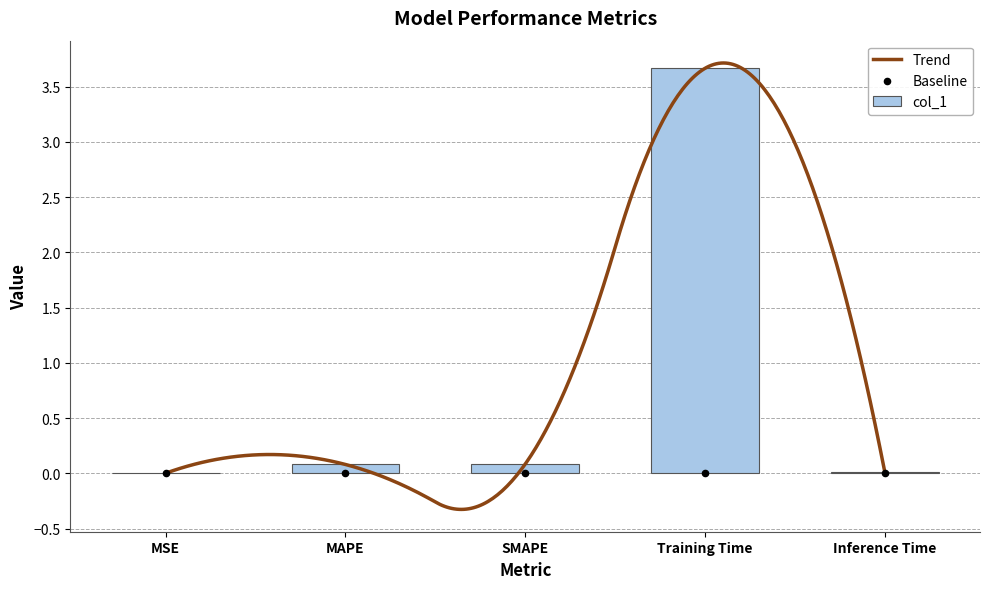

What is the change in value from SMAPE to Inference Time?

-0.1